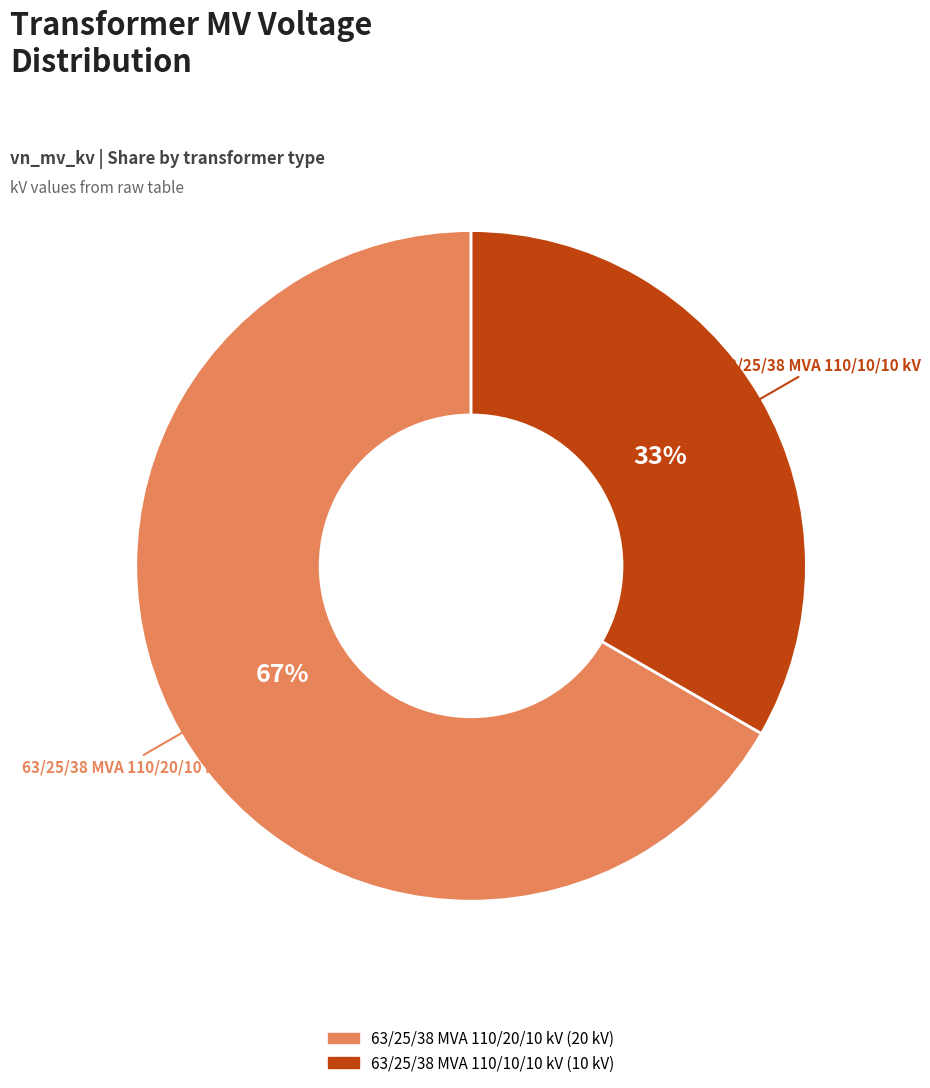

To the nearest percent, what is the combined percentage of 63/25/38 MVA 110/20/10 kV and 63/25/38 MVA 110/10/10 kV?

100%